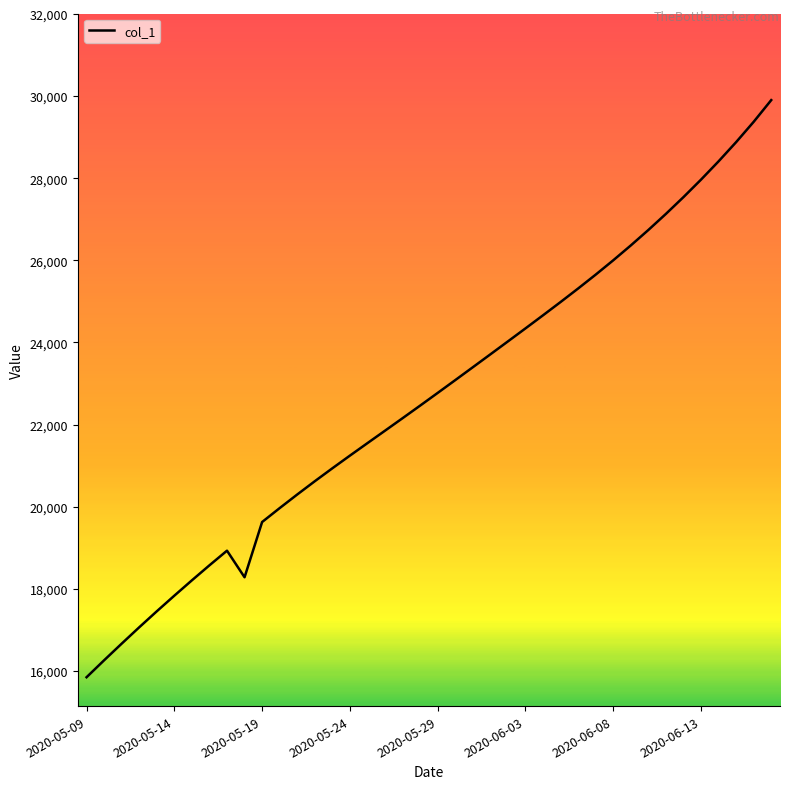

What is the difference between the maximum and minimum values?

14060.9